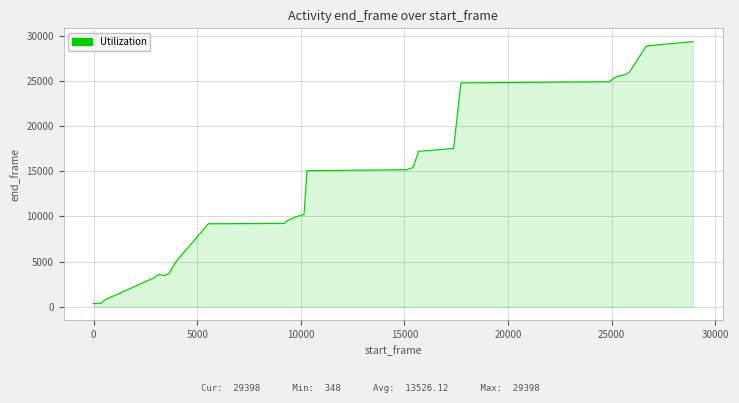

What is the difference between the second highest and minimum values?

28572